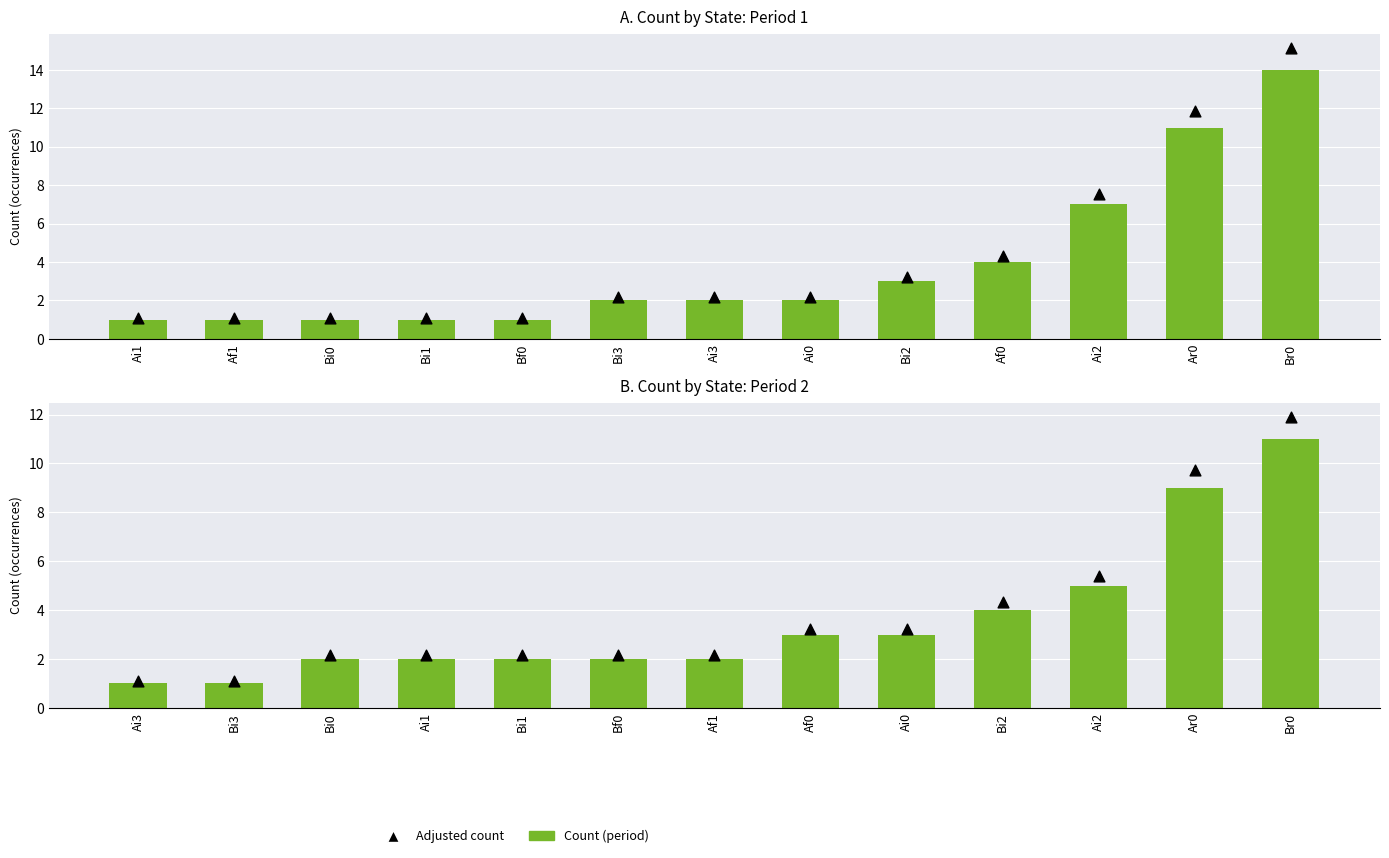

At how many categories does at least one series exceed 2?

11